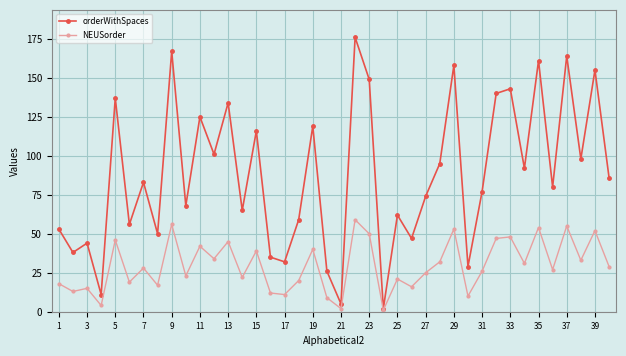

What is the average value of the orderWithSpaces series?

88